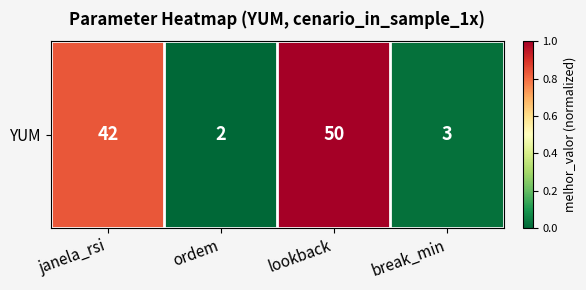

List the labels in order of value, largest first.

lookback, janela_rsi, break_min, ordem